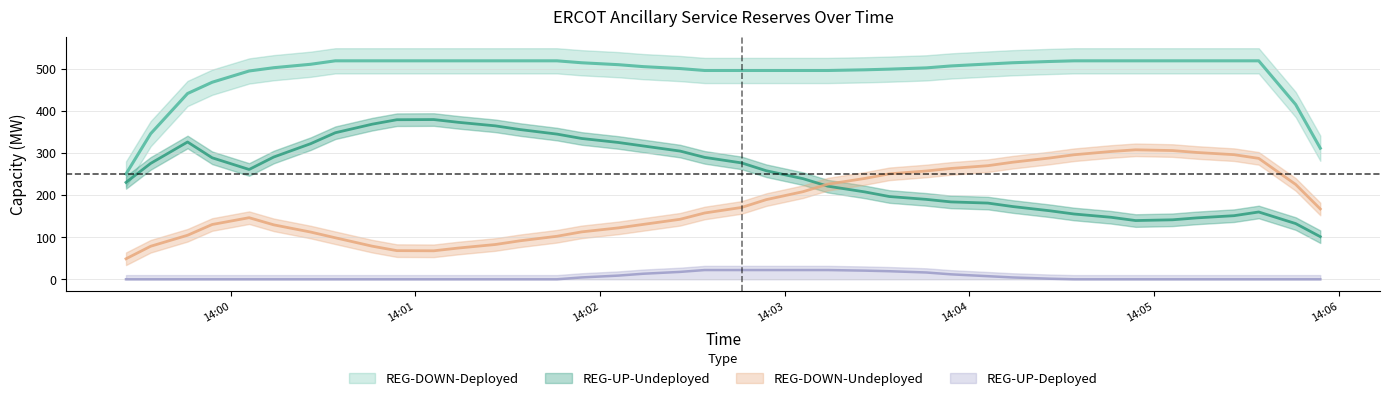

Count the REG-UP-Deployed values in the range 0 to 15.

31